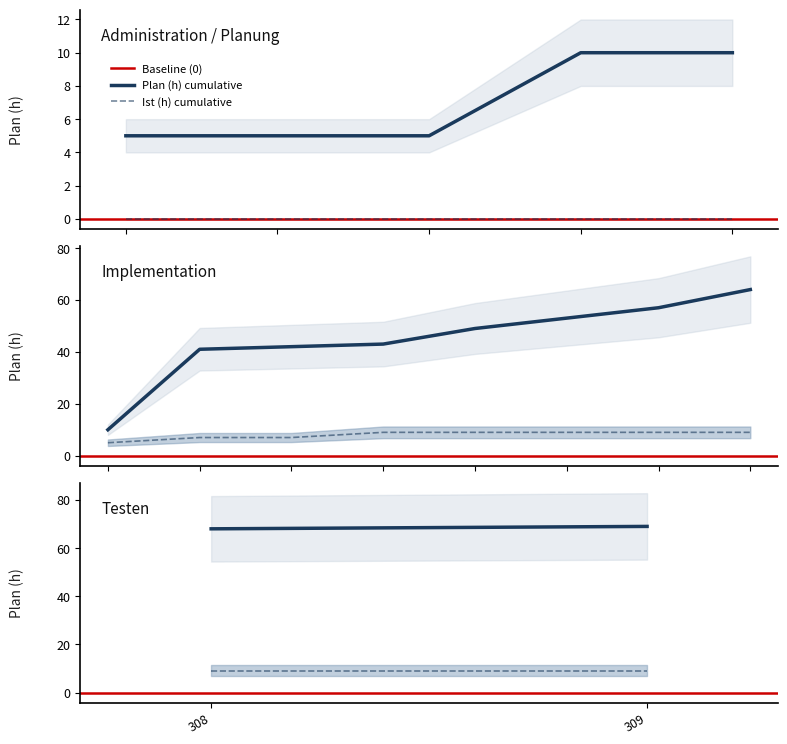

How many lines are shown in the chart?

3